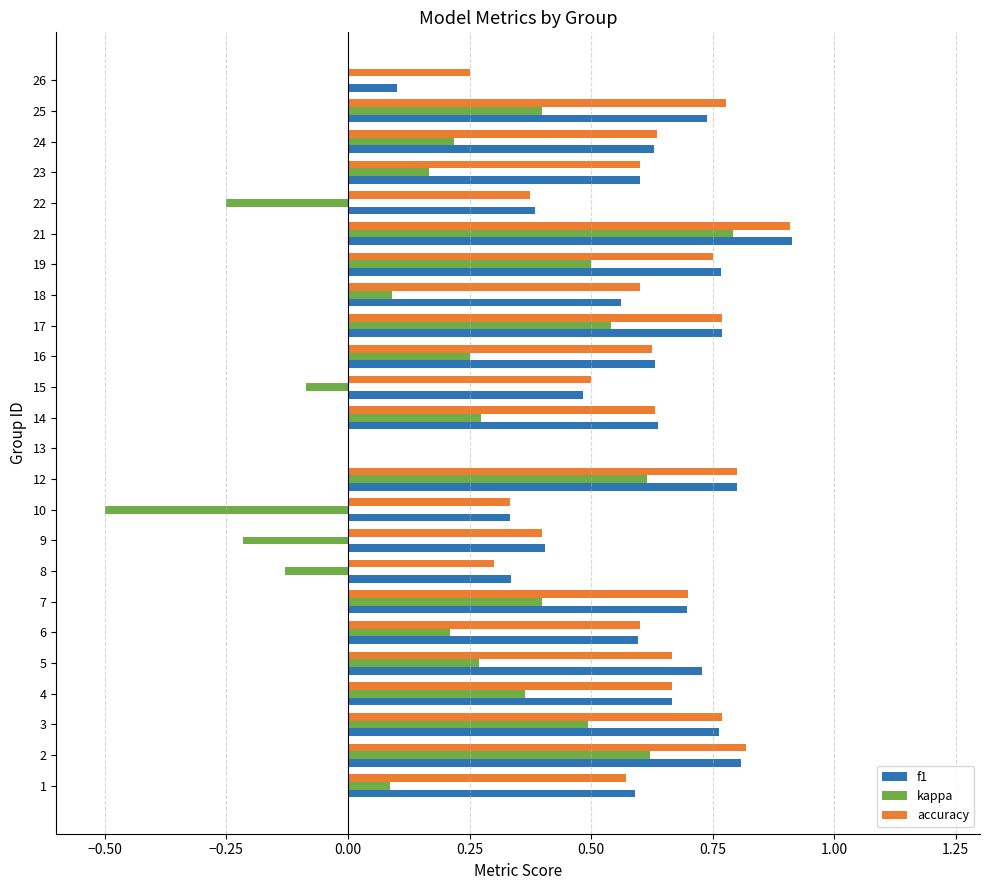

Between 3 and 24, which series saw the biggest shift?

kappa